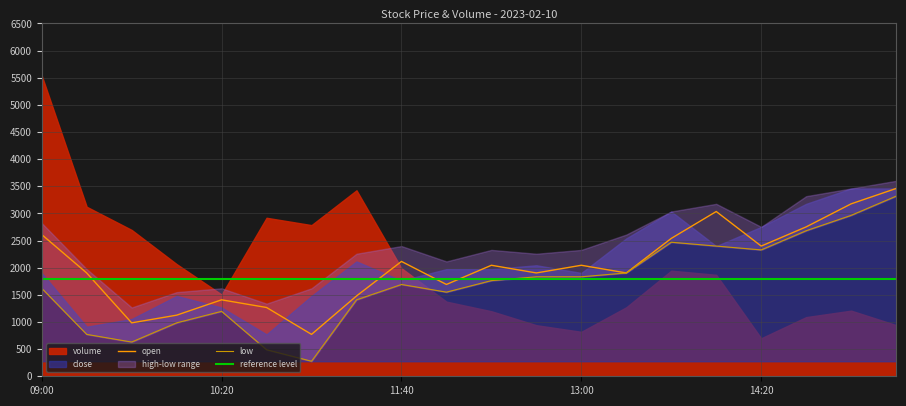

What is the maximum value for open?

3459.6